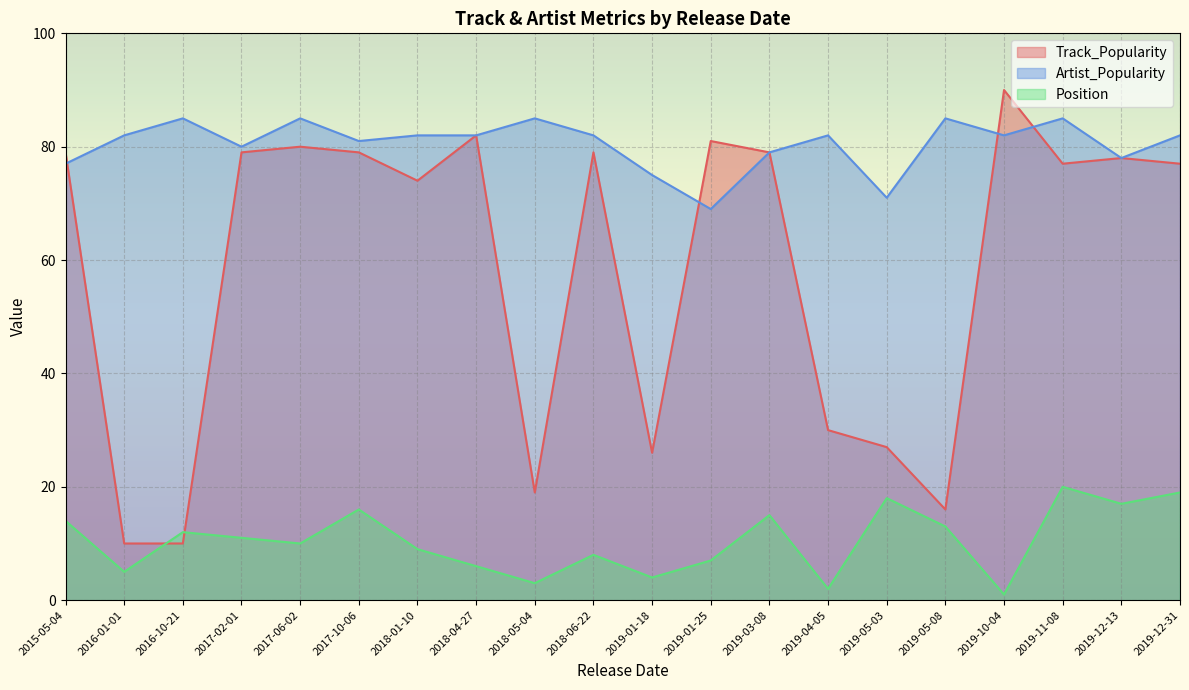

At which category does the chart reach its peak across all series?

2019-10-04